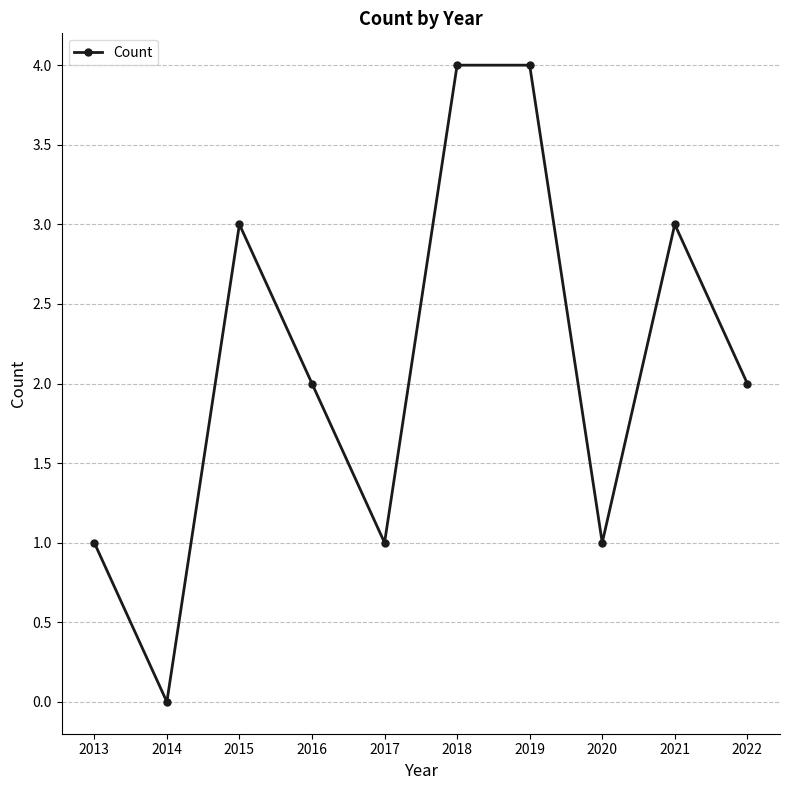

Count the values in the range 1 to 3.

7